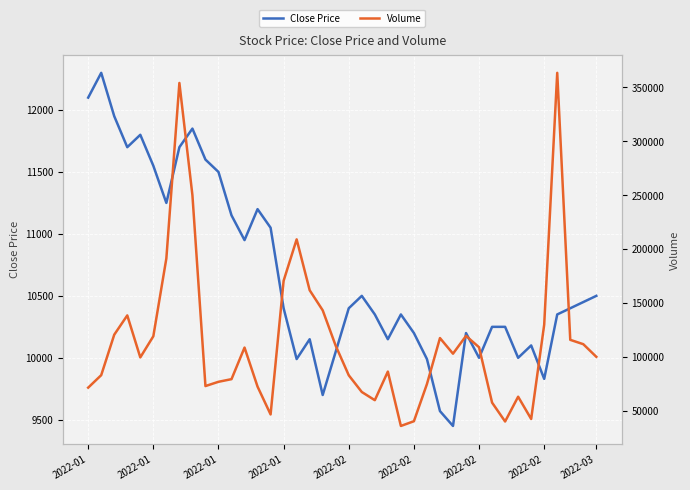

What is the difference between the Close Price values at 22 and 9?

1250